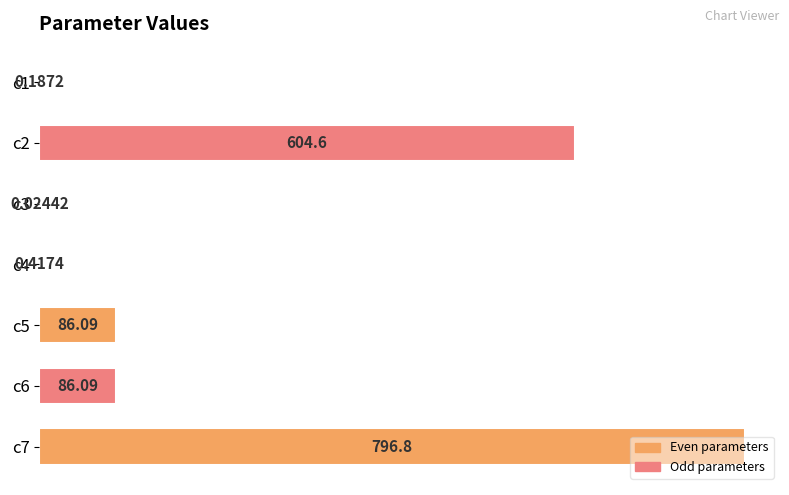

Approximately how many times larger is the value at c7 compared to c6?

9.3